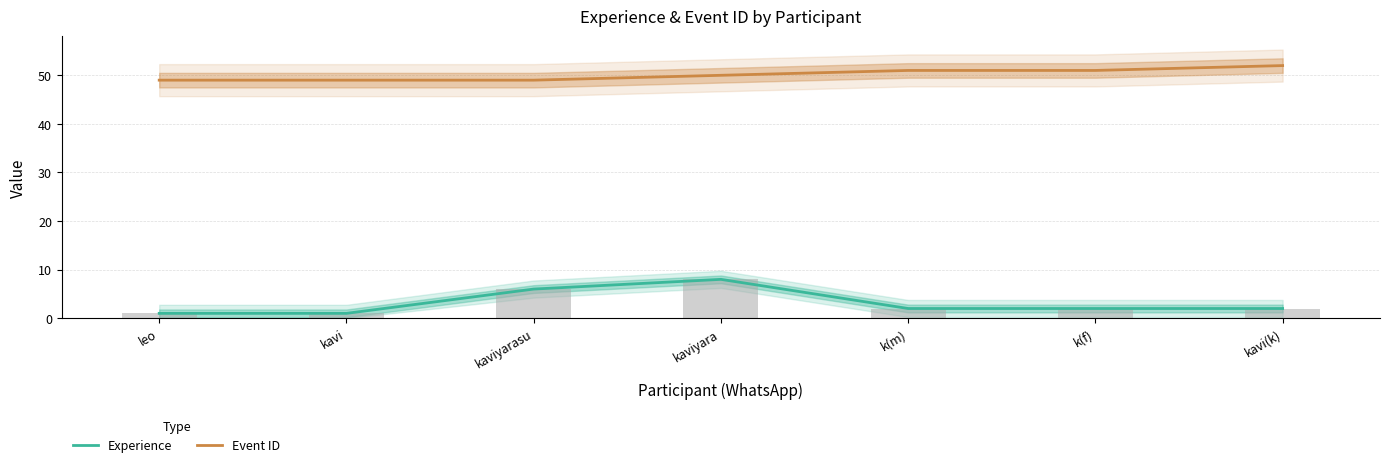

Which has a higher value, kaviyarasu or kavi?

kaviyarasu